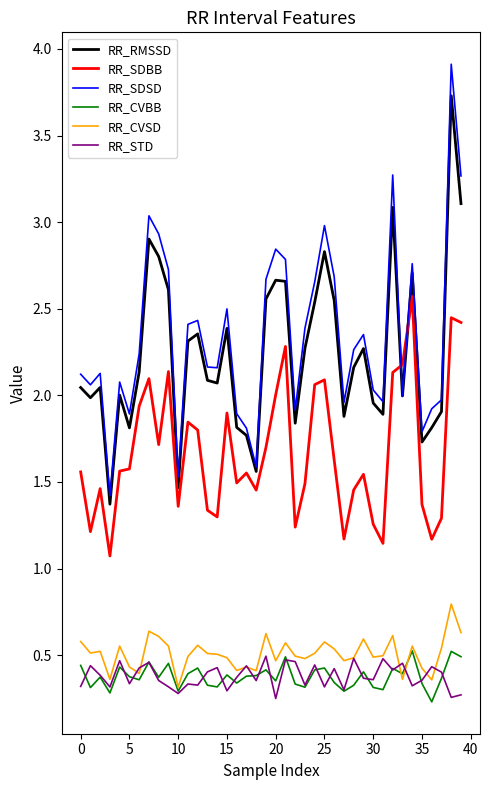

True or false: RR_SDBB and RR_CVBB cross at least once.

False